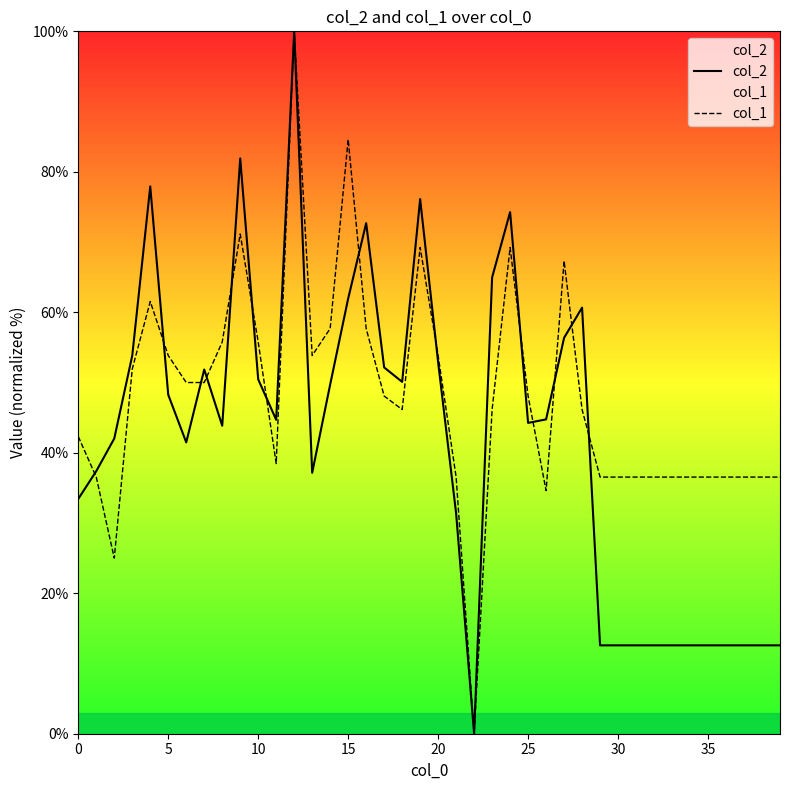

List the series in order of their overall mean, lowest first.

col_2, col_1